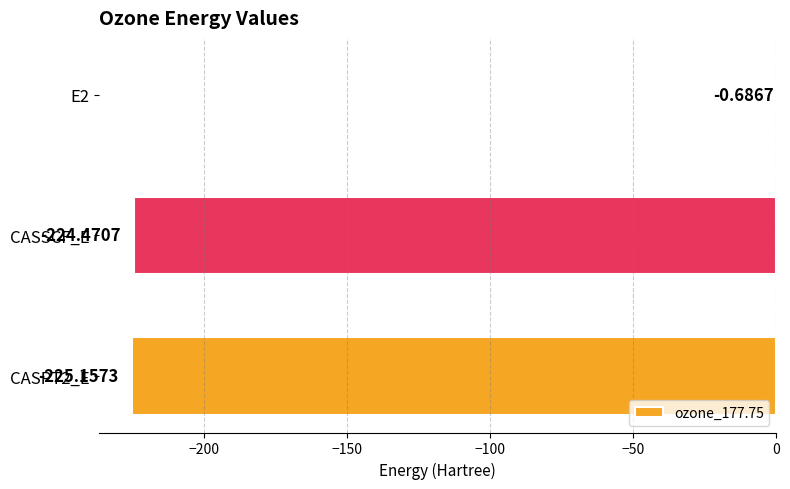

What is the sum of all values?

-450.3